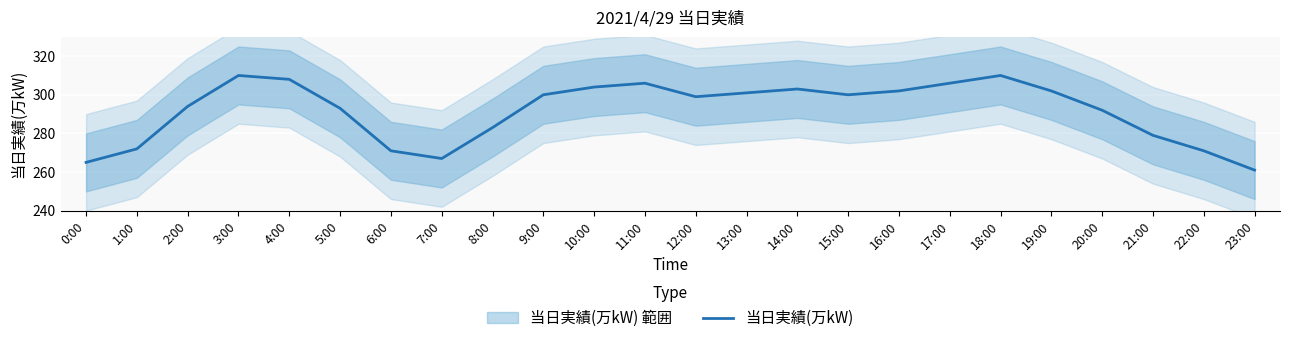

Reading right to left, list all the values displayed in this chart.

23:00=261	22:00=271	21:00=279	20:00=292	19:00=302	18:00=310	17:00=306	16:00=302	15:00=300	14:00=303	13:00=301	12:00=299	11:00=306	10:00=304	9:00=300	8:00=283	7:00=267	6:00=271	5:00=293	4:00=308	3:00=310	2:00=294	1:00=272	0:00=265